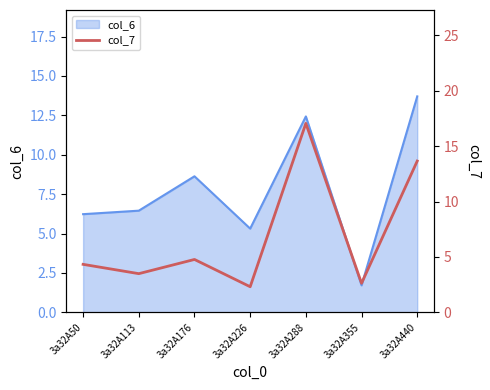

True or false: the data shows 3.5 at 3a32A113.

True